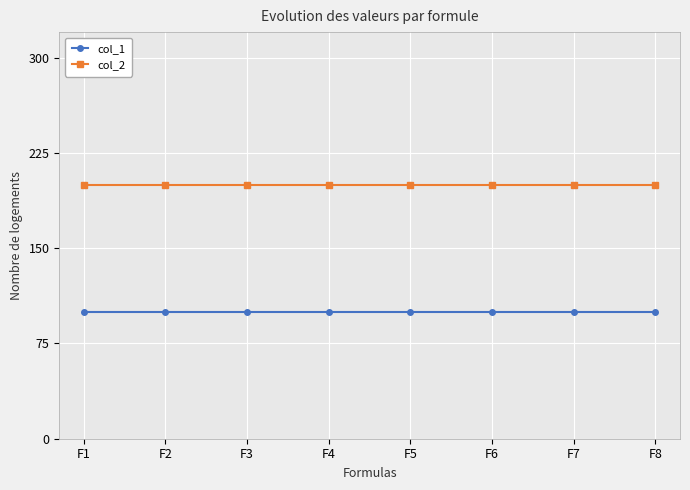

What is the sum of all col_1 values?

800